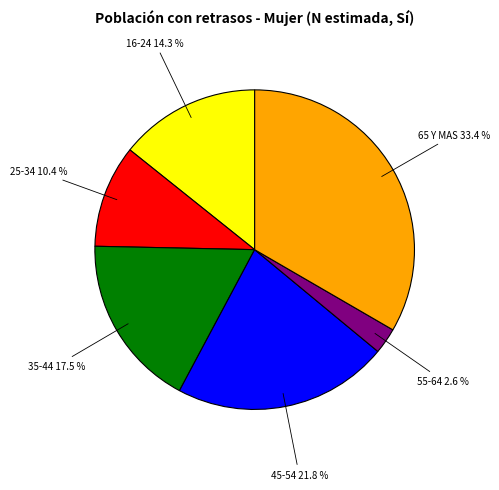

Does any single category account for the majority?

No